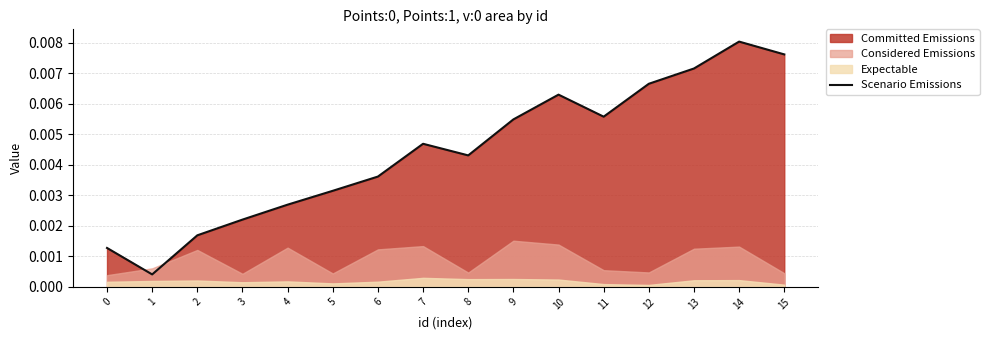

Rank the categories by value from highest to lowest.

14, 15, 13, 12, 10, 11, 9, 7, 8, 6, 5, 4, 3, 2, 0, 1